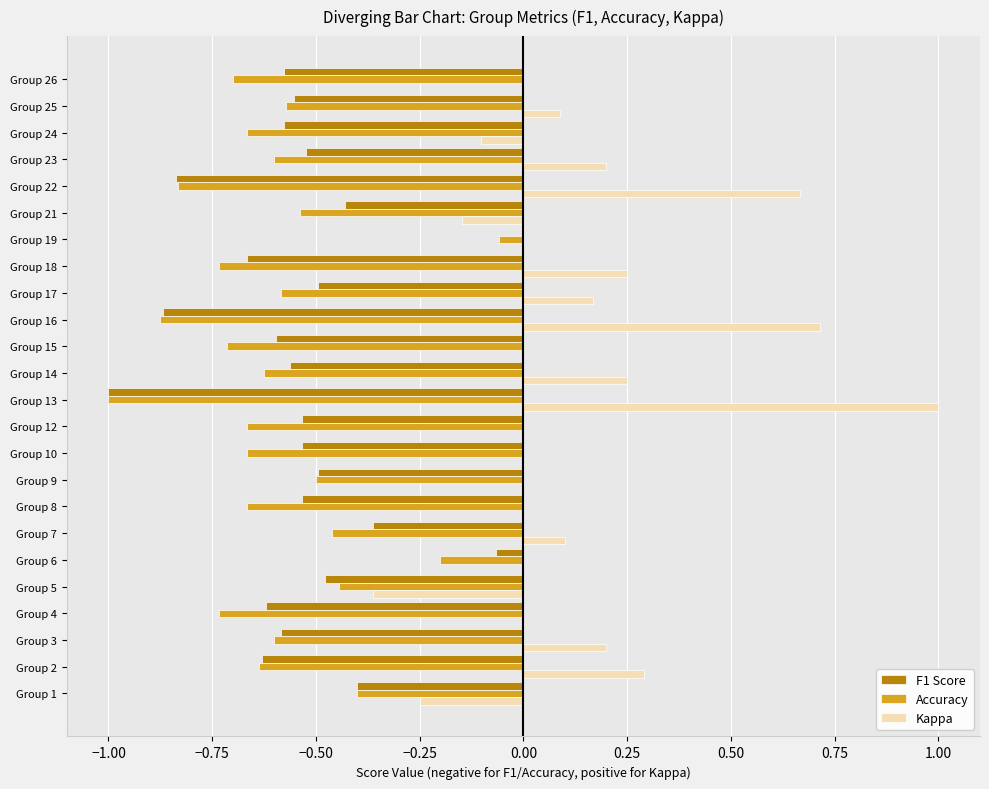

Which series has the largest total across all categories?

Kappa